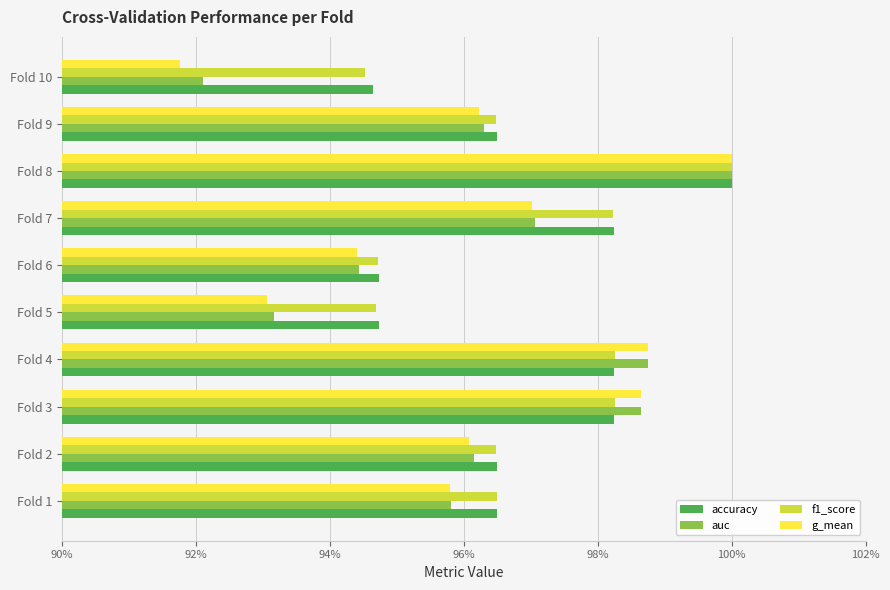

What position from the left is 90%?

1